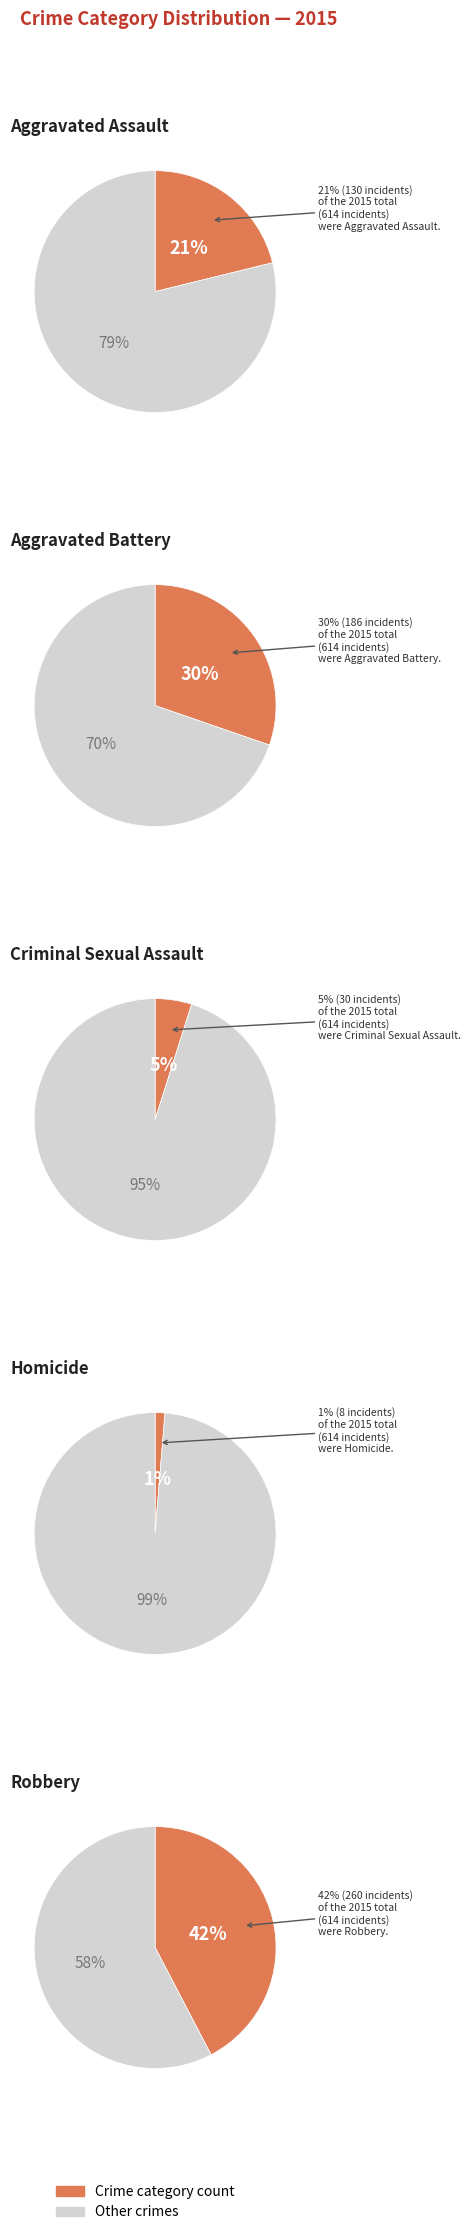

To the nearest percent, what is the difference between the Aggravated Battery and Homicide slice percentages?

29%